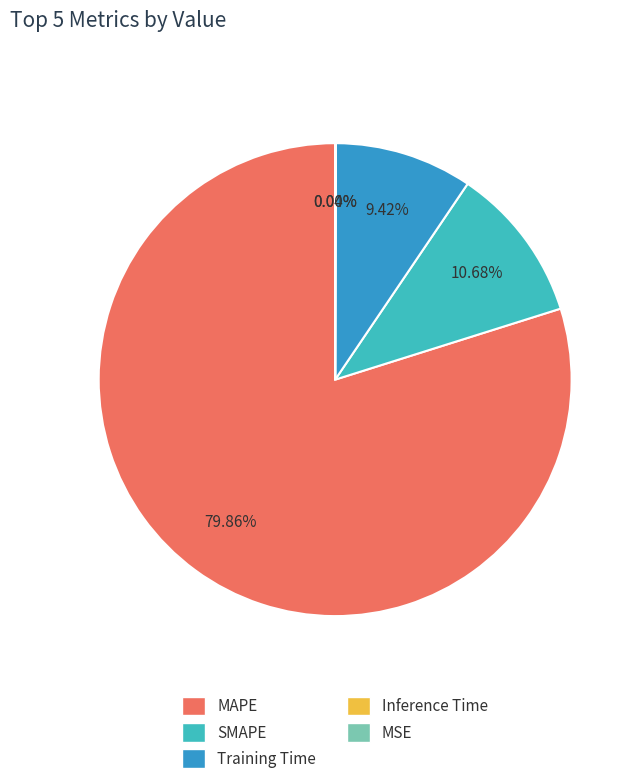

Which category has the biggest portion of the pie?

MAPE